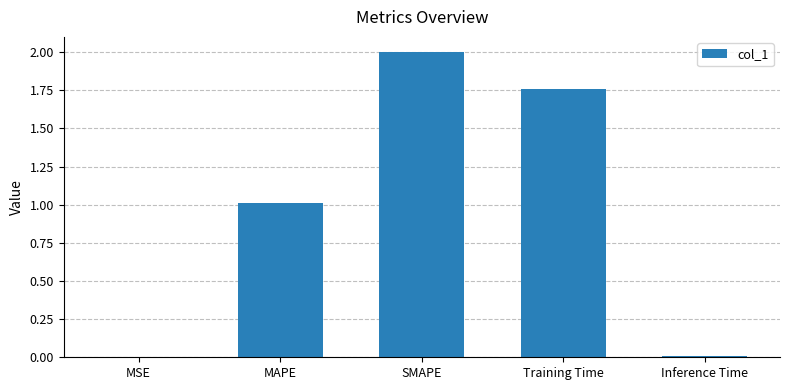

Are the bars grouped side by side (vs. stacked)?

No